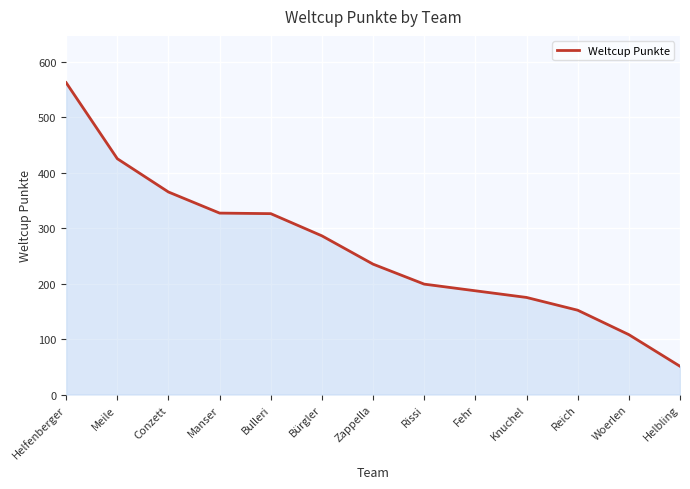

True or false: the data shows 365 at Conzett.

True